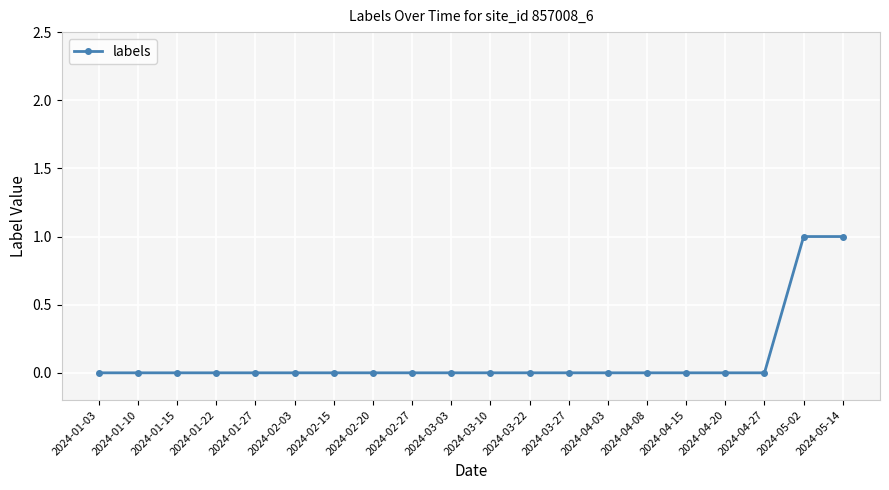

What is the change in value from 2024-03-03 to 2024-05-02?

+1